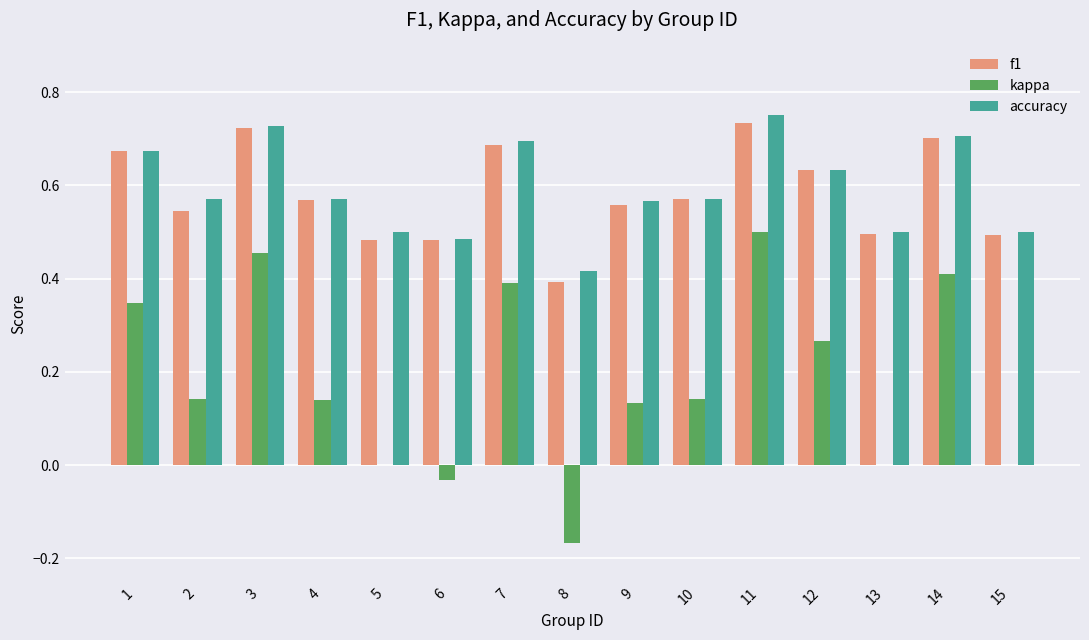

The f1 series shows 0.2 at 15. True or false?

False